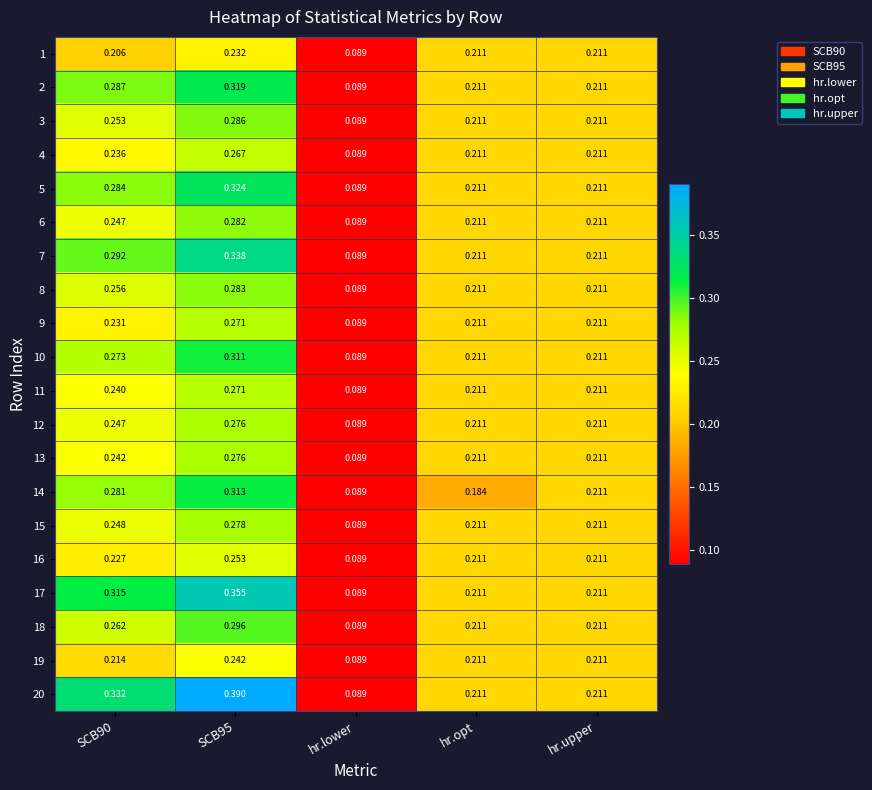

How many series are shown in this chart?

20